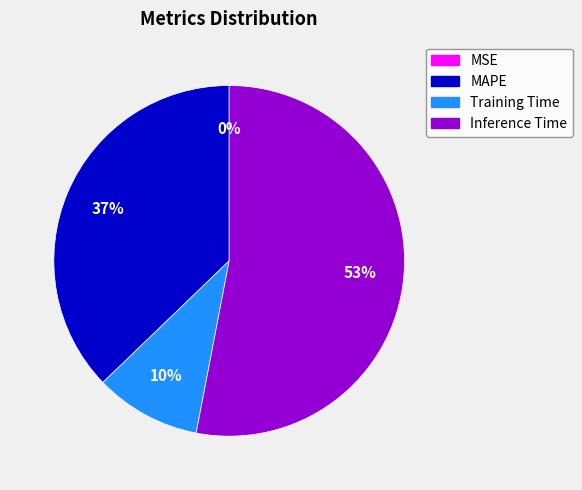

Is there any slice that represents more than half of the pie?

Yes